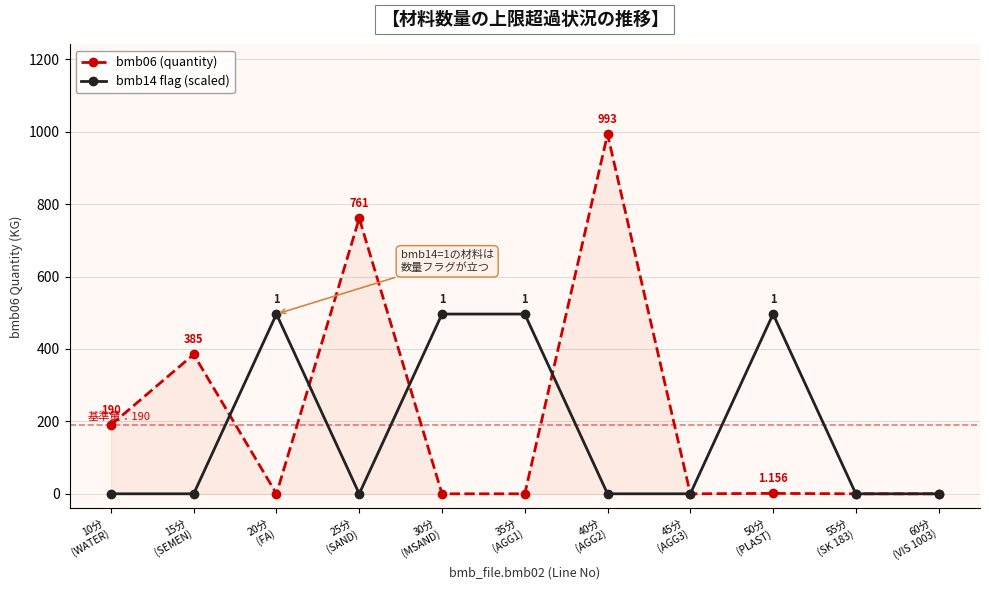

What is the difference between the maximum and minimum values in the bmb06 (quantity) series?

993.0